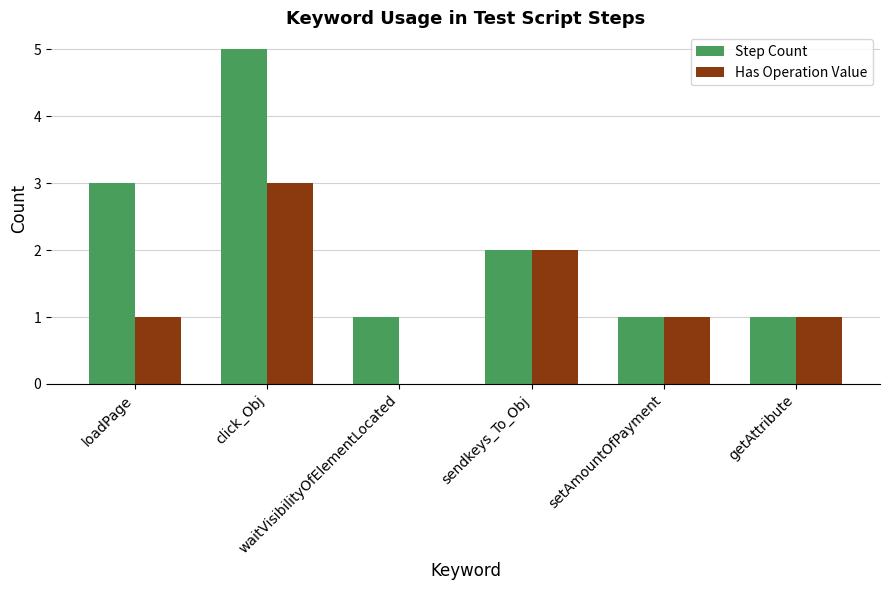

What is the sum of all Has Operation Value values?

8